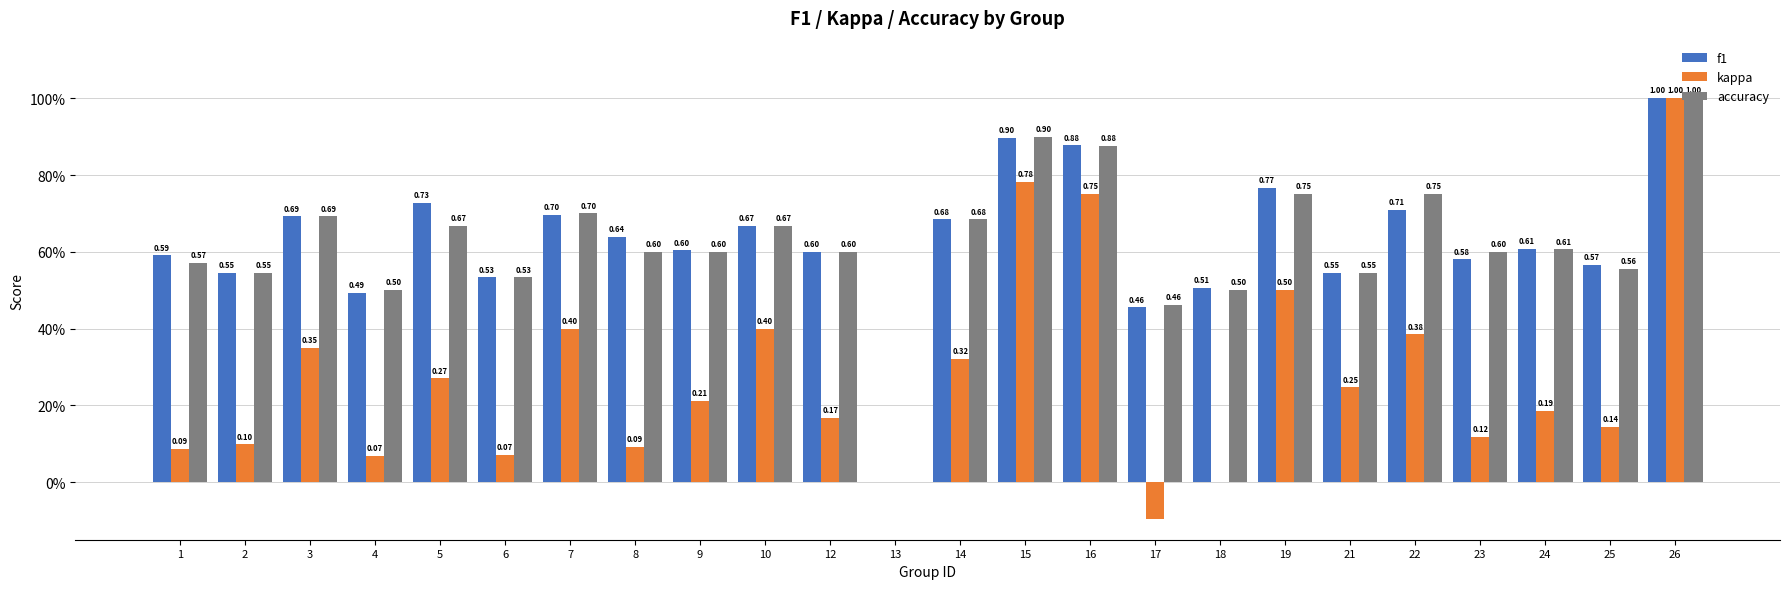

What are all the series names shown in the legend?

f1, kappa, accuracy